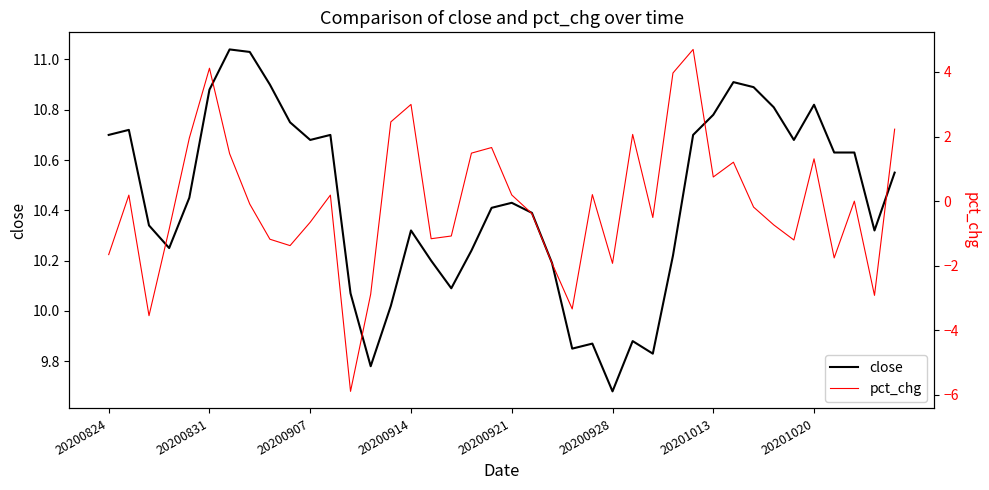

Is the value of close at 29 greater than the value of pct_chg at 17?

Yes